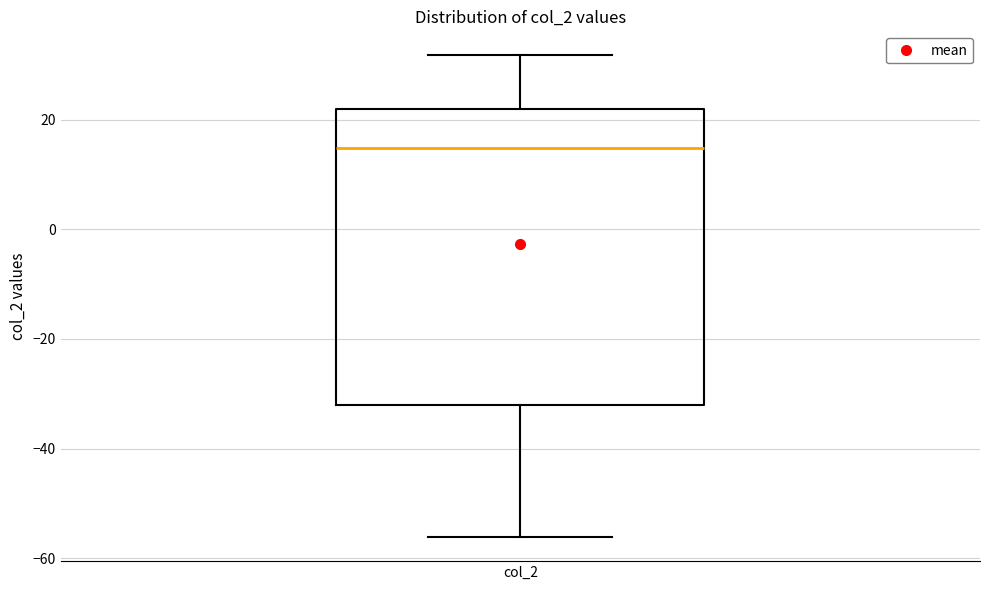

Read this box plot against the y-axis: the position of the median line, the range covered by the box, and the ends of both whiskers. The values are not printed on the chart, so give them approximately, as read against the axis.

median 14, box -32 to 22, whiskers -56 to 32